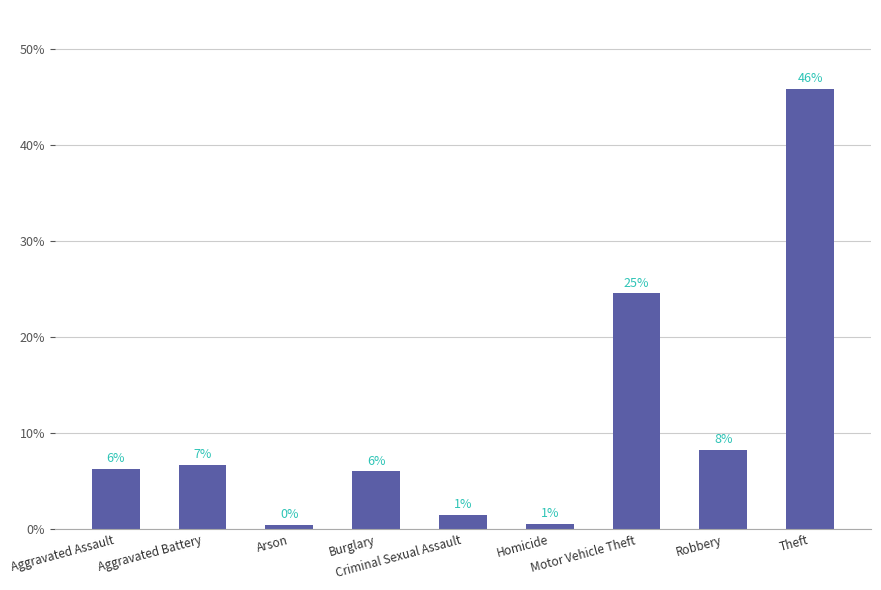

List the labels in order of value, smallest first.

Arson, Homicide, Criminal Sexual Assault, Burglary, Aggravated Assault, Aggravated Battery, Robbery, Motor Vehicle Theft, Theft